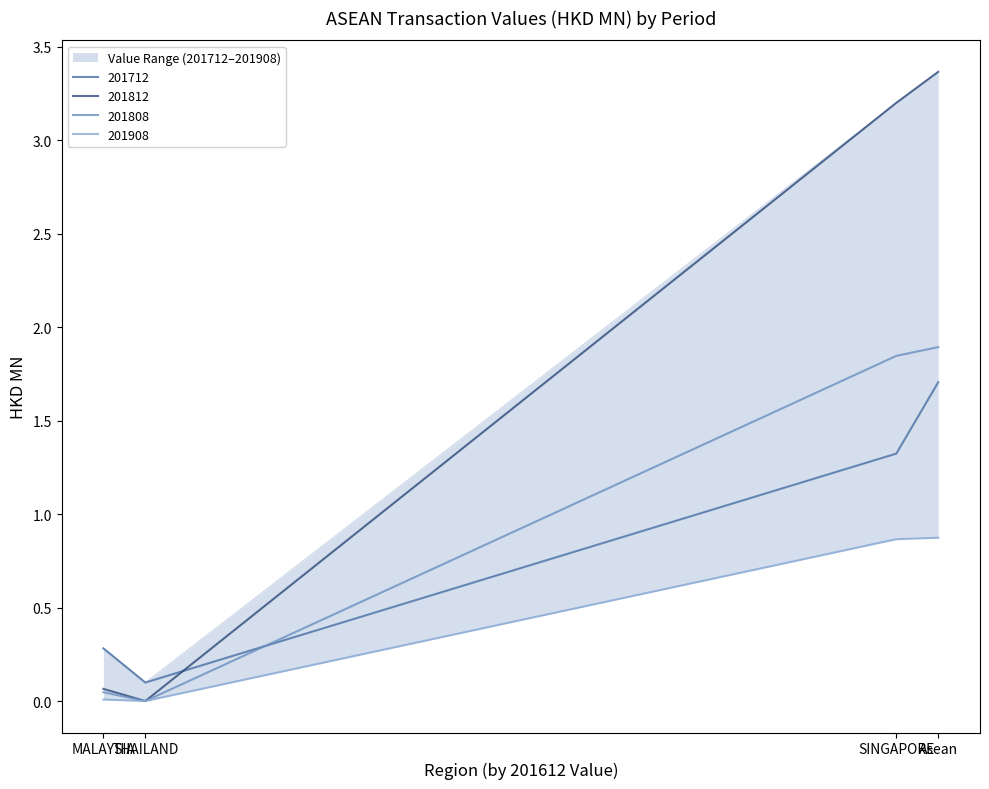

Does the chart have visible grid lines?

No